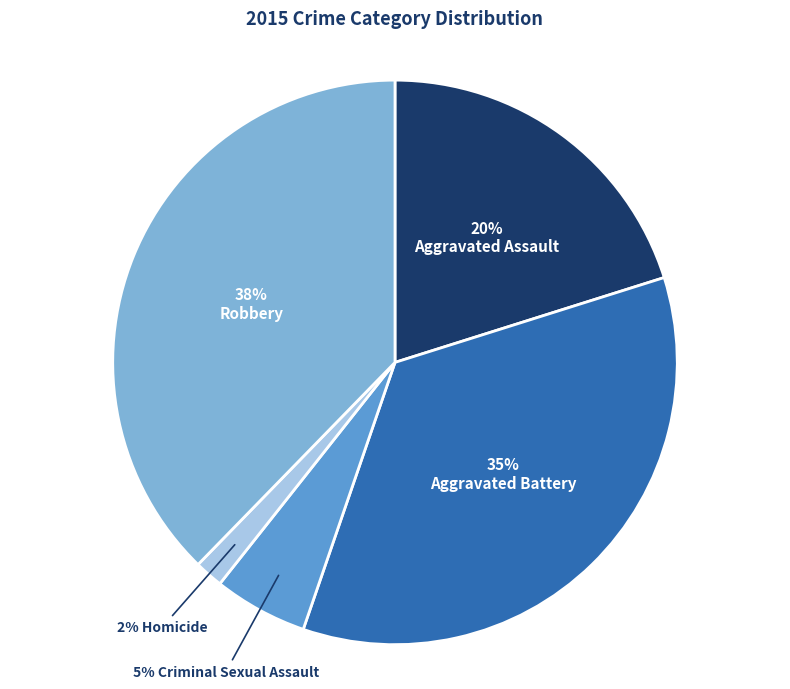

Does any single category account for the majority?

No